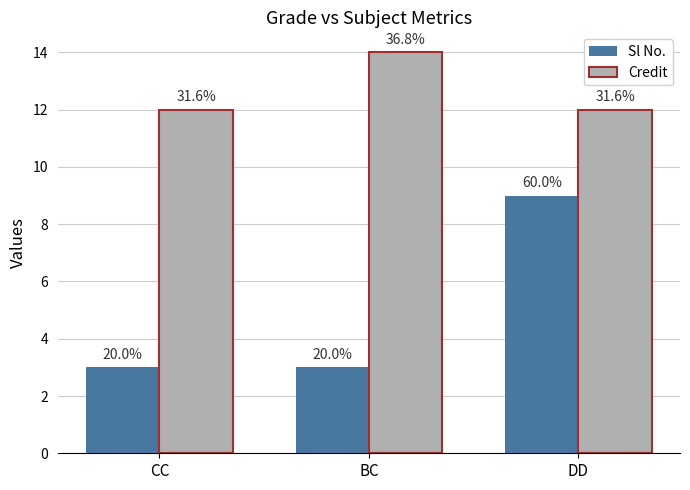

Does the chart contain stacked bars?

No